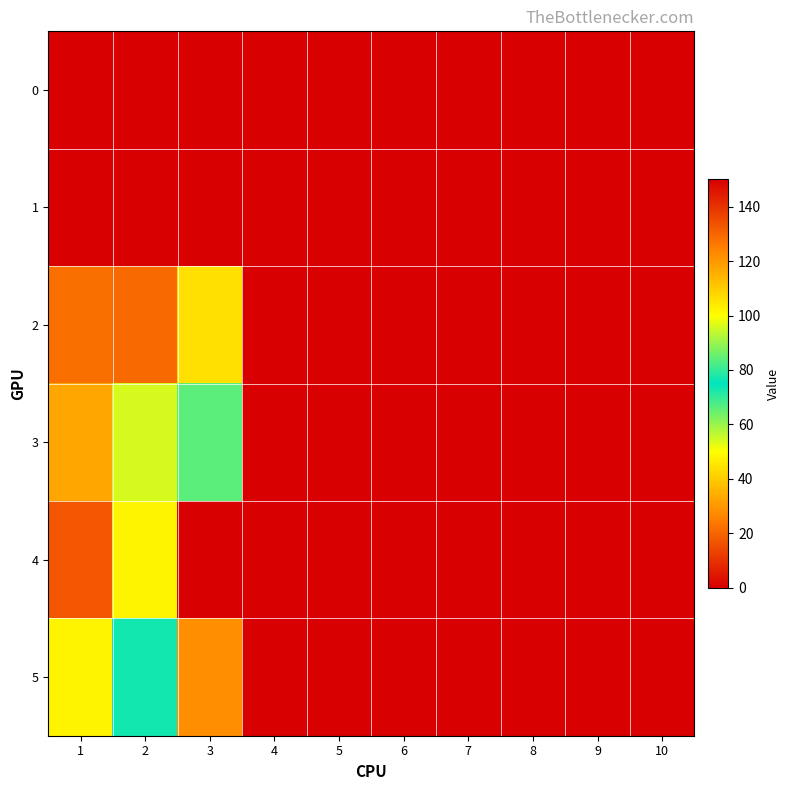

Between 1 and 9, which series saw the biggest shift?

5